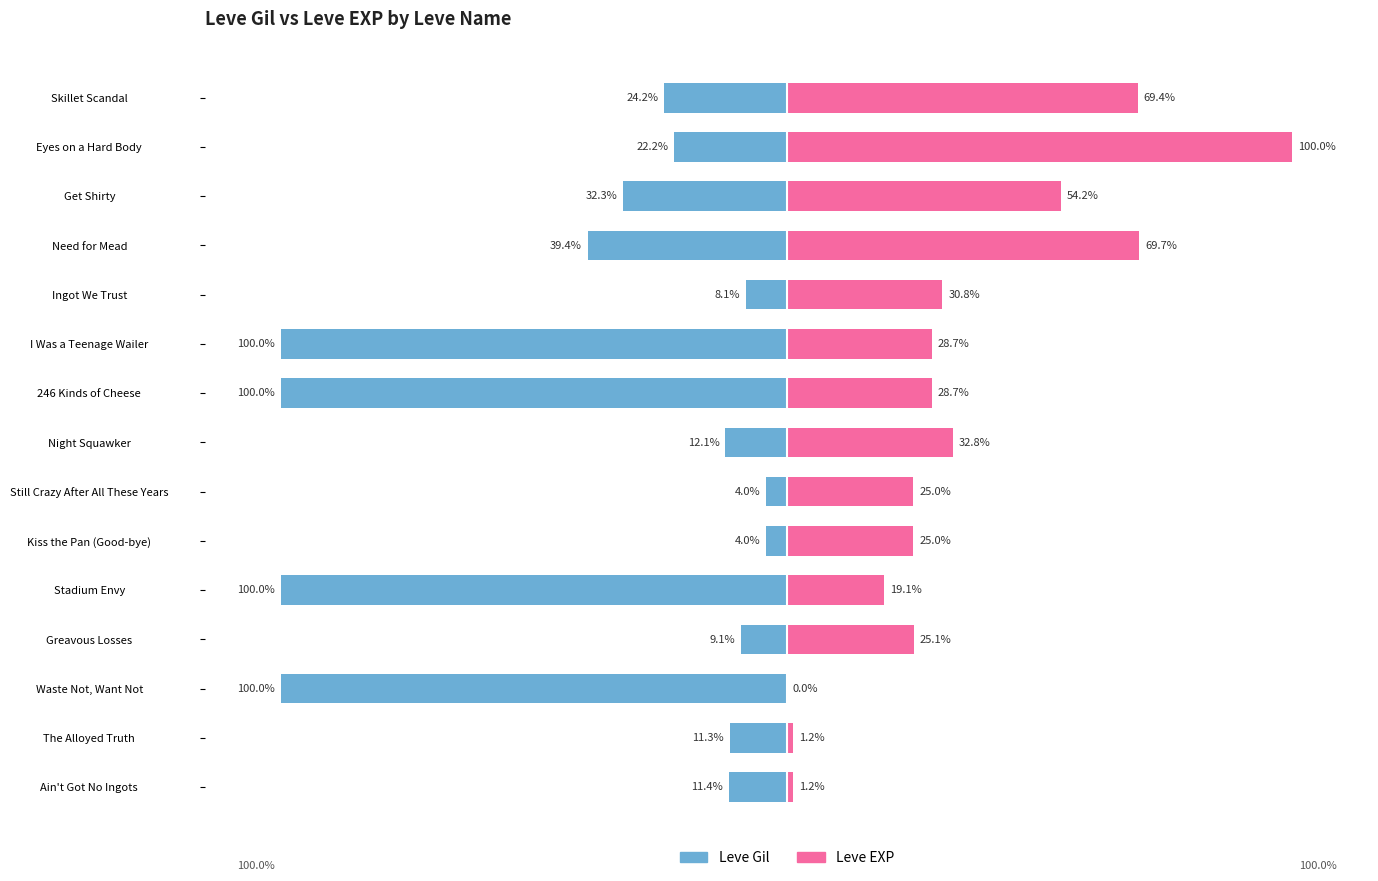

Reading right to left, transcribe all the data shown in this chart.

Leve Gil: -24.2	-22.2	-32.3	-39.4	-8.1	-100.0	-100.0	-12.1	-4.0	-4.0	-100.0	-9.1	-100.0	-11.3	-11.4
Leve EXP: 69.4	100.0	54.2	69.7	30.8	28.7	28.7	32.8	25.0	25.0	19.1	25.1	0.0	1.2	1.2